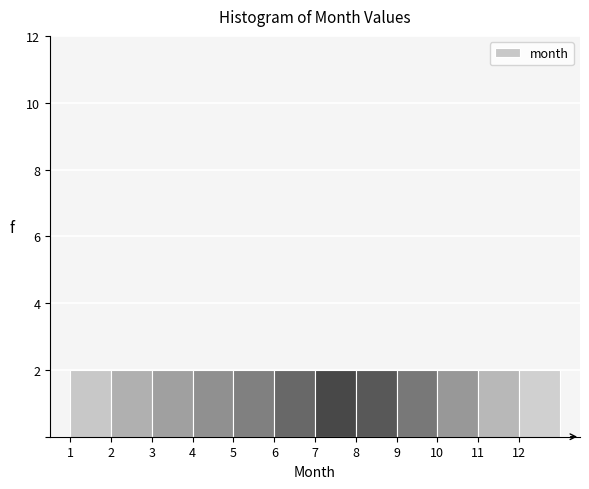

Reading left to right, list every bar in this chart as the range it spans on the x-axis followed by its height. The values are not printed on the chart, so give them approximately, as read against the axis.

1 to 2: 2
2 to 3: 2
3 to 4: 2
4 to 5: 2
5 to 6: 2
6 to 7: 2
7 to 8: 2
8 to 9: 2
9 to 10: 2
10 to 11: 2
11 to 12: 2
12 to 13: 2